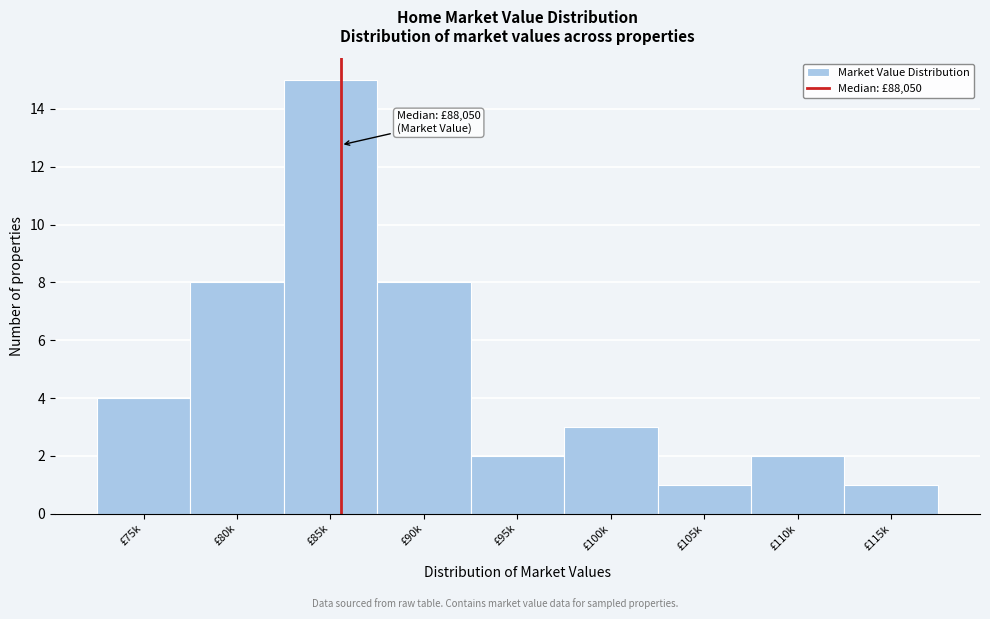

Reading left to right, list all the values displayed in this chart.

£75k=4	£80k=8	£85k=15	£90k=8	£95k=2	£100k=3	£105k=1	£110k=2	£115k=1